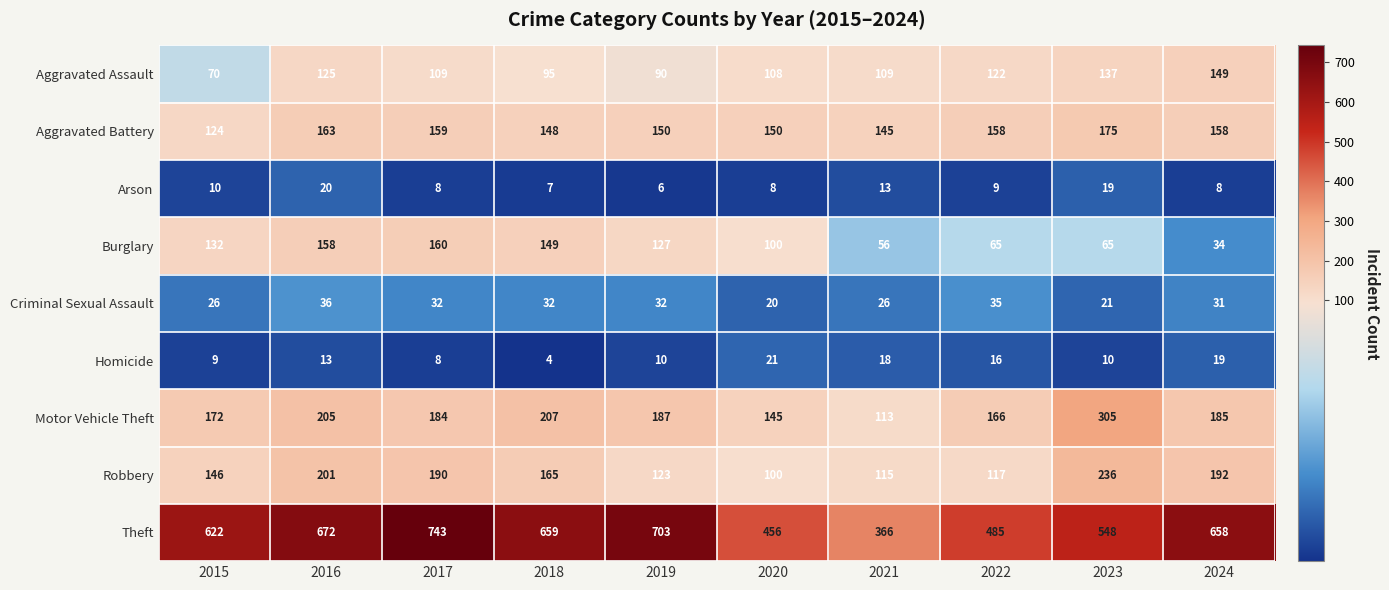

What is the total value across all series at 2016?

1593